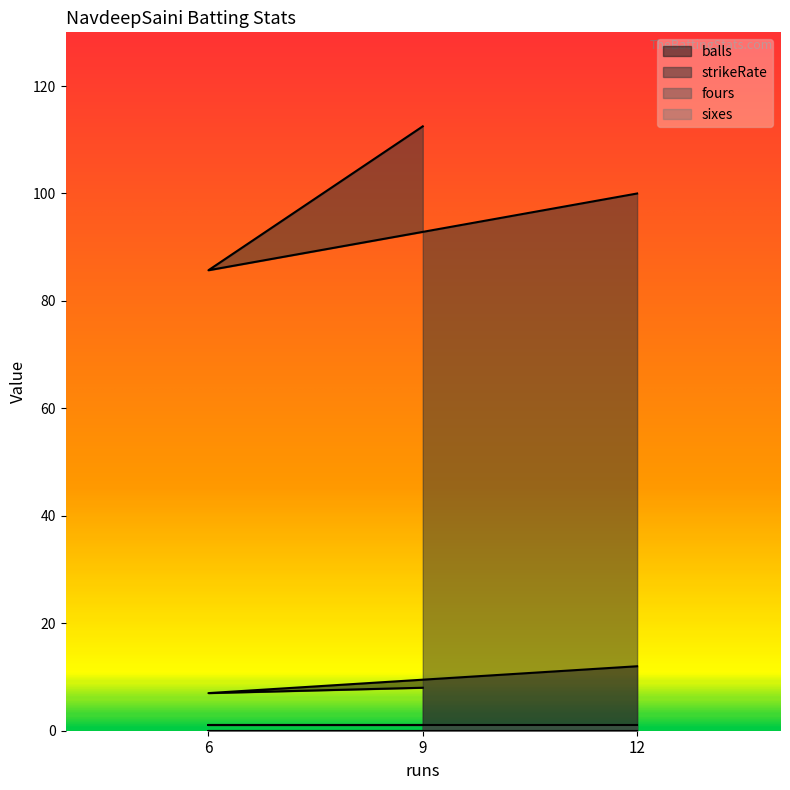

At how many categories does at least one series exceed 104?

1